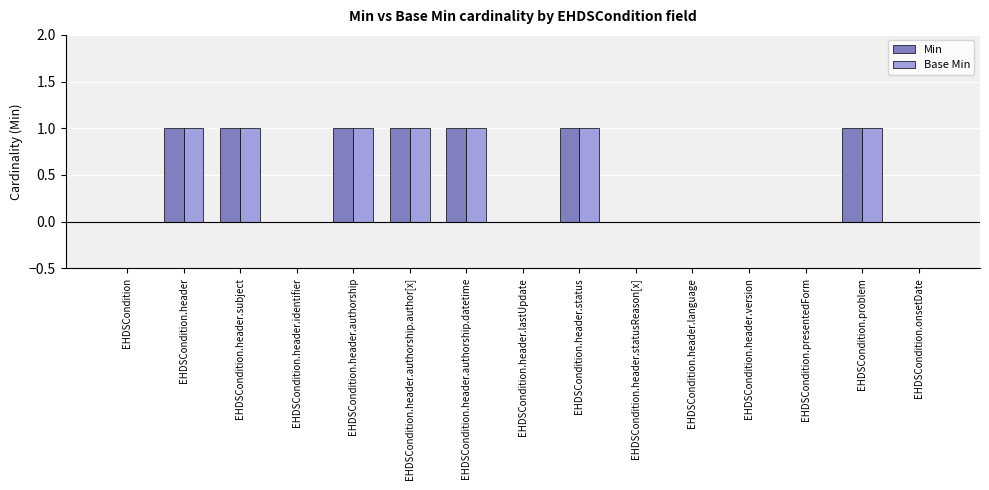

True or false: Min has a value of 0 at EHDSCondition.header.authorship.author[x].

False